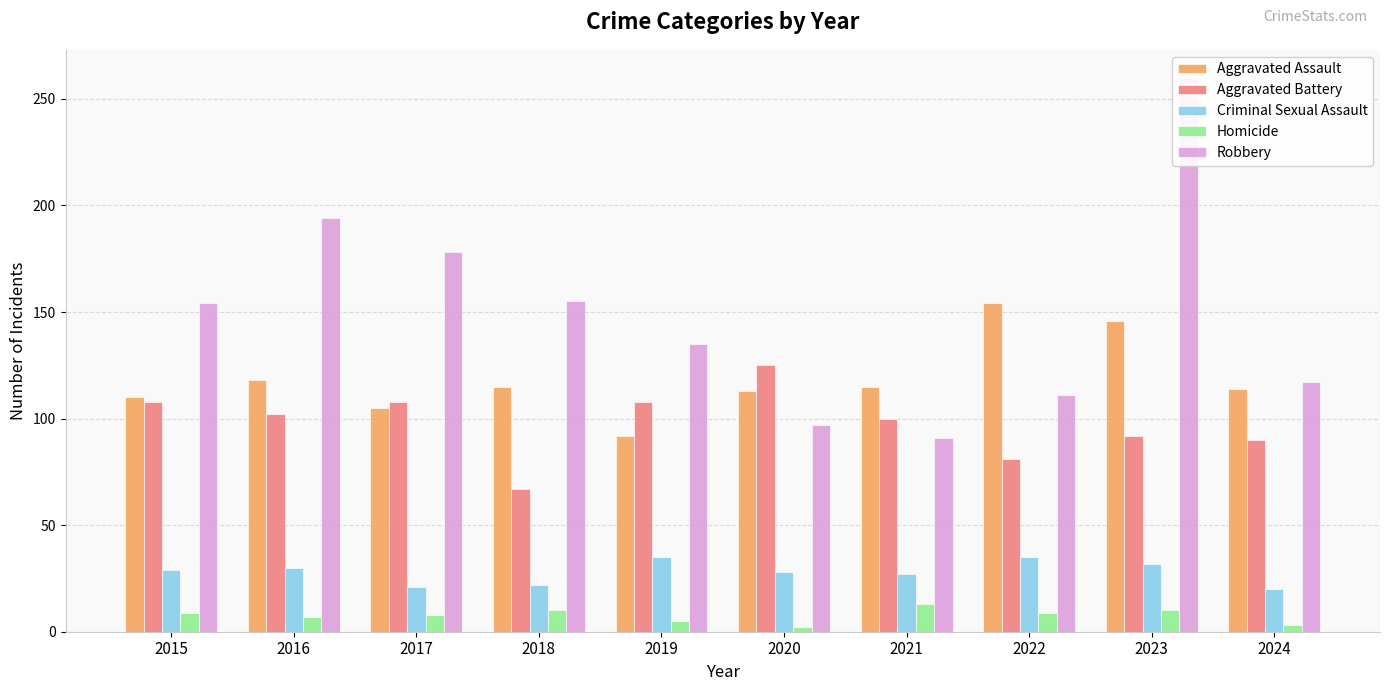

Reading left to right, transcribe all the data shown in this chart.

Aggravated Assault: 2015=110	2016=118	2017=105	2018=115	2019=92	2020=113	2021=115	2022=154	2023=146	2024=114
Aggravated Battery: 2015=108	2016=102	2017=108	2018=67	2019=108	2020=125	2021=100	2022=81	2023=92	2024=90
Criminal Sexual Assault: 2015=29	2016=30	2017=21	2018=22	2019=35	2020=28	2021=27	2022=35	2023=32	2024=20
Homicide: 2015=9	2016=7	2017=8	2018=10	2019=5	2020=2	2021=13	2022=9	2023=10	2024=3
Robbery: 2015=154	2016=194	2017=178	2018=155	2019=135	2020=97	2021=91	2022=111	2023=260	2024=117